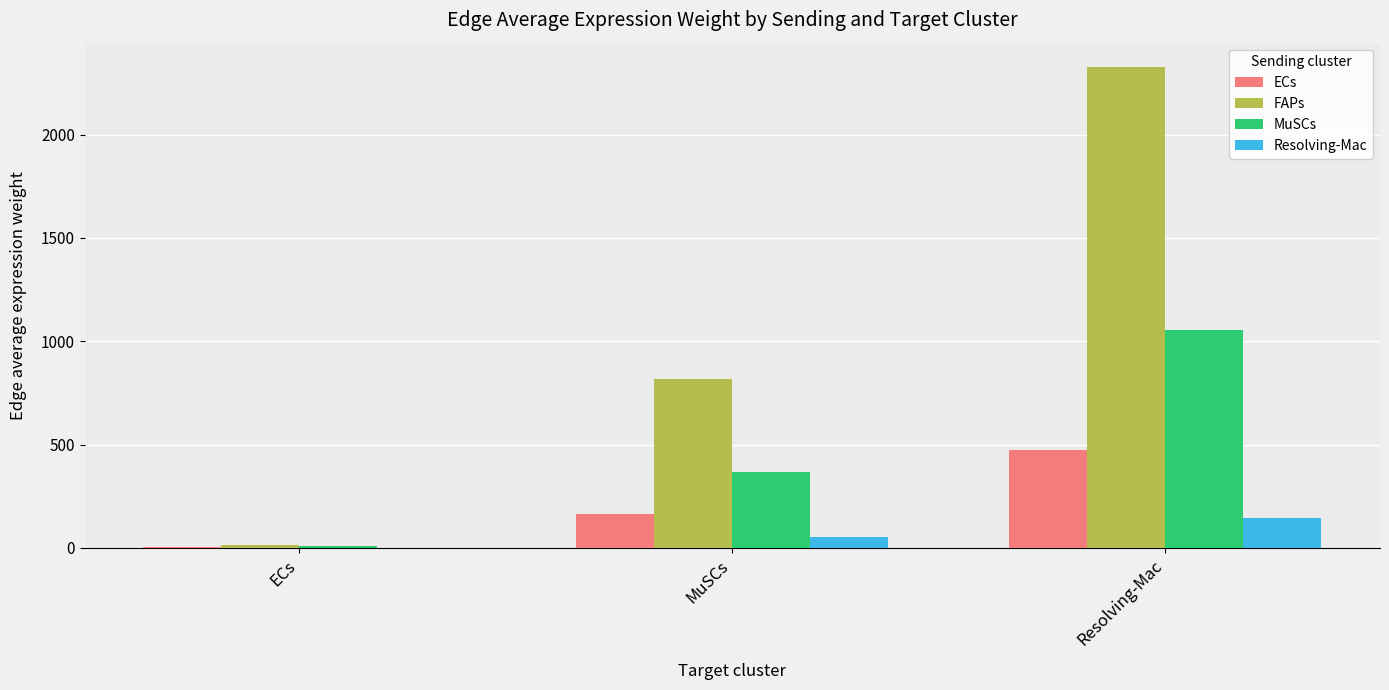

How many categories are shown in the chart?

3